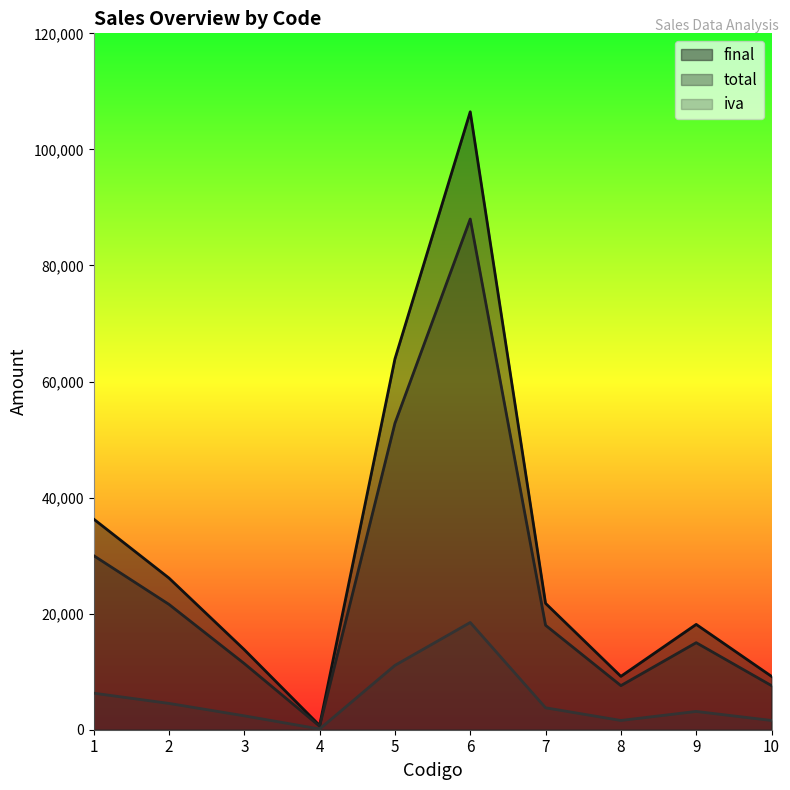

Which has a higher value, 10 or 3?

3